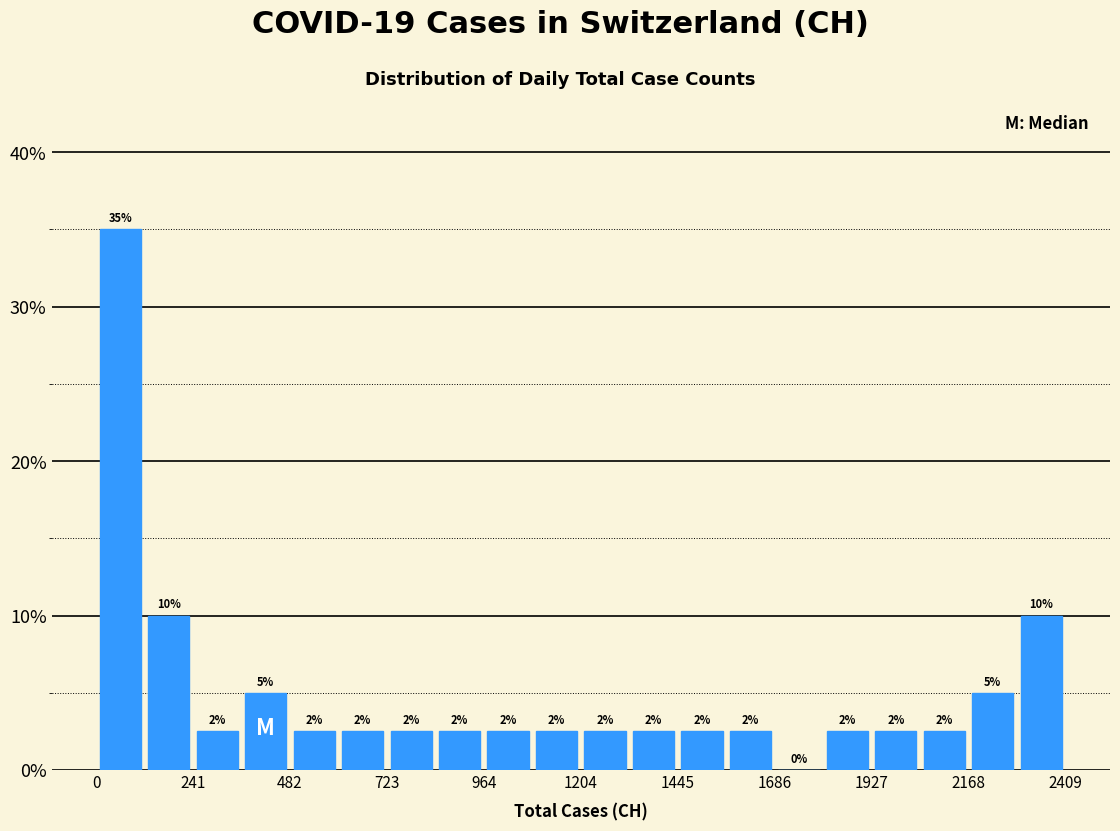

Around what value on the x-axis is the tallest bar? Give the approximate position of its centre, as read against the axis.

50